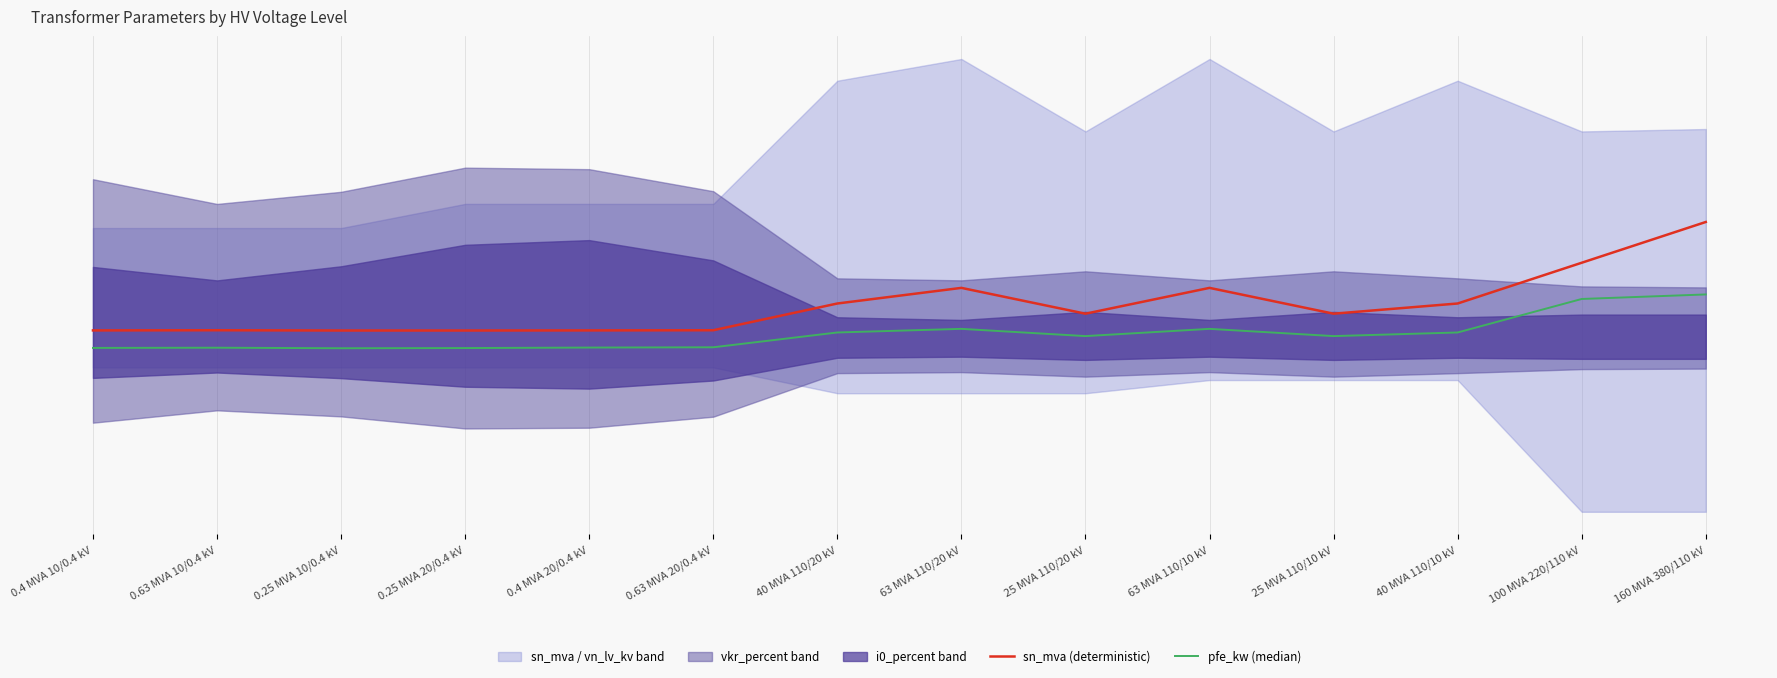

Reading right to left, list all the values displayed in this chart.

sn_mva (deterministic): 160 MVA 380/110 kV=35.0	100 MVA 220/110 kV=23.8	40 MVA 110/10 kV=12.5	25 MVA 110/10 kV=9.7	63 MVA 110/10 kV=16.8	25 MVA 110/20 kV=9.7	63 MVA 110/20 kV=16.8	40 MVA 110/20 kV=12.5	0.63 MVA 20/0.4 kV=5.1	0.4 MVA 20/0.4 kV=5.1	0.25 MVA 20/0.4 kV=5.0	0.25 MVA 10/0.4 kV=5.0	0.63 MVA 10/0.4 kV=5.1	0.4 MVA 10/0.4 kV=5.1
pfe_kw (median): 160 MVA 380/110 kV=15.0	100 MVA 220/110 kV=13.8	40 MVA 110/10 kV=4.5	25 MVA 110/10 kV=3.5	63 MVA 110/10 kV=5.5	25 MVA 110/20 kV=3.5	63 MVA 110/20 kV=5.5	40 MVA 110/20 kV=4.5	0.63 MVA 20/0.4 kV=0.4	0.4 MVA 20/0.4 kV=0.3	0.25 MVA 20/0.4 kV=0.2	0.25 MVA 10/0.4 kV=0.1	0.63 MVA 10/0.4 kV=0.3	0.4 MVA 10/0.4 kV=0.2